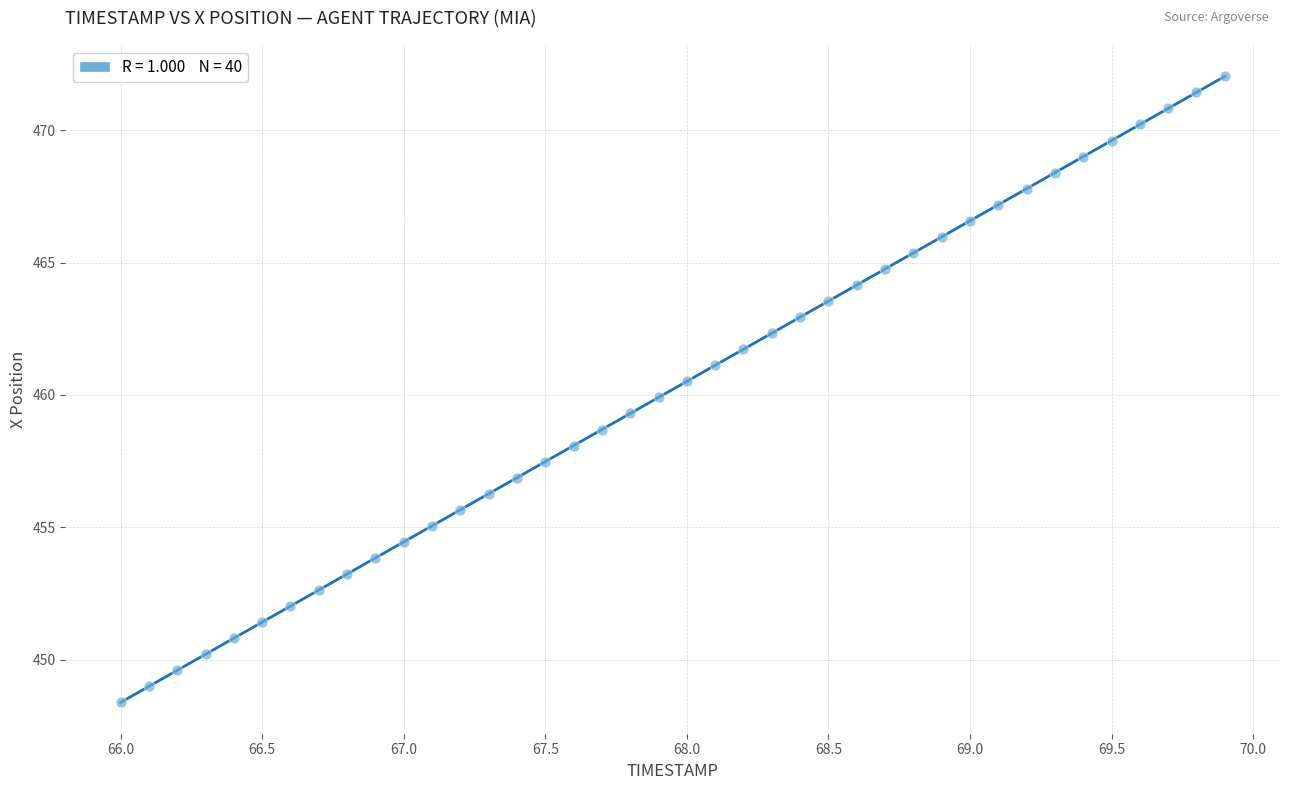

What is the range of Y values (max minus min)?

23.7